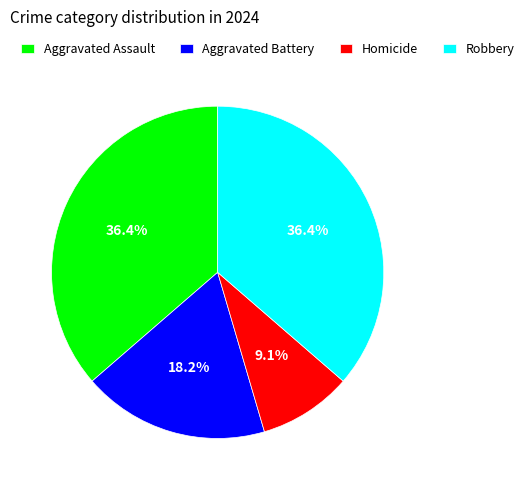

What percentage is the Aggravated Assault slice, to the nearest percent?

36%